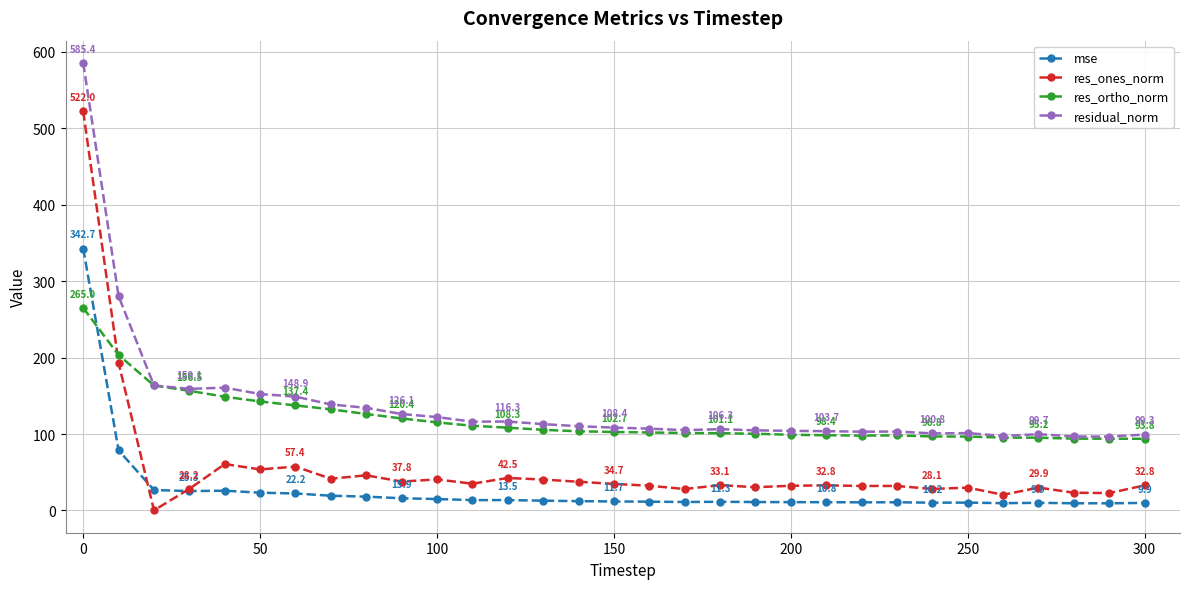

Rank the series by their maximum value, from highest to lowest.

residual_norm, res_ones_norm, mse, res_ortho_norm